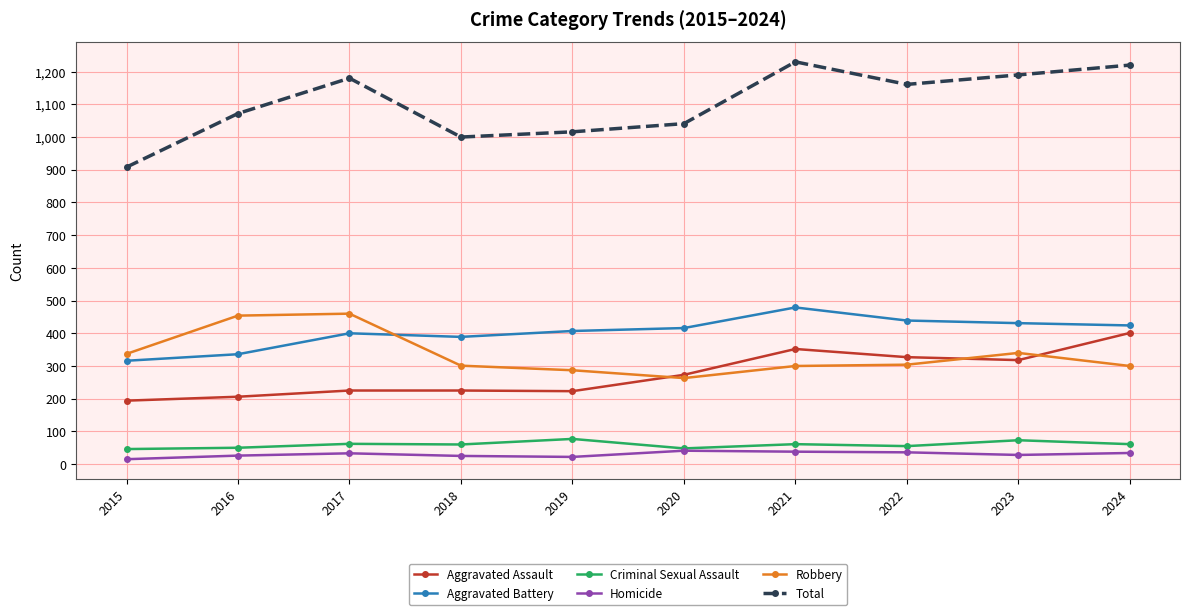

The value of Aggravated Assault at 2021 is 491. True or false?

False